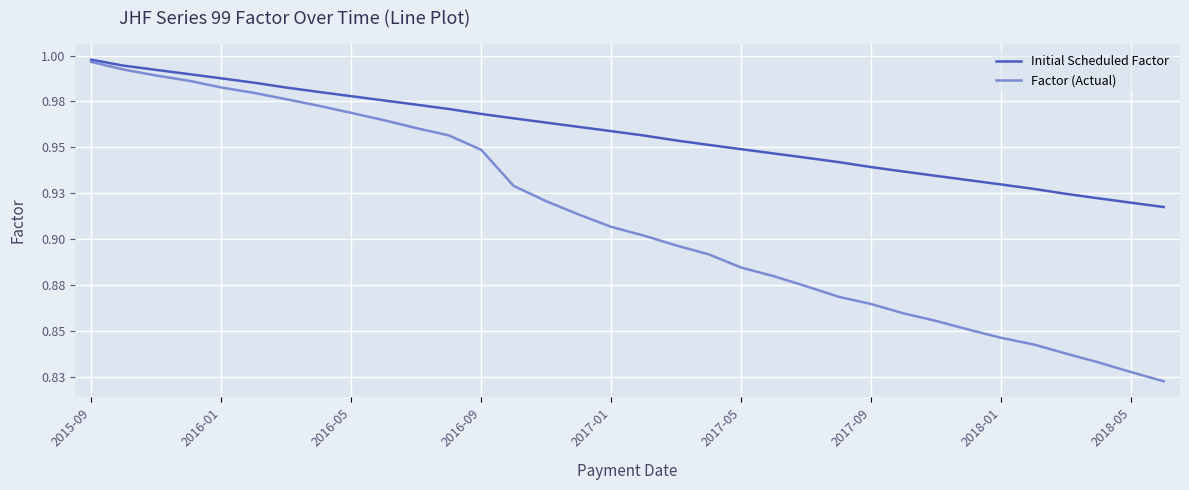

Which series has the largest total across all categories?

Initial Scheduled Factor